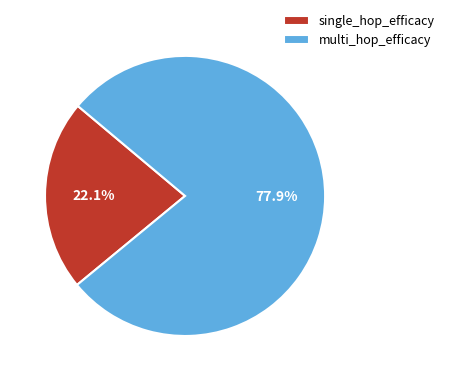

Combined, what portion of the pie is single_hop_efficacy and multi_hop_efficacy?

100.0%